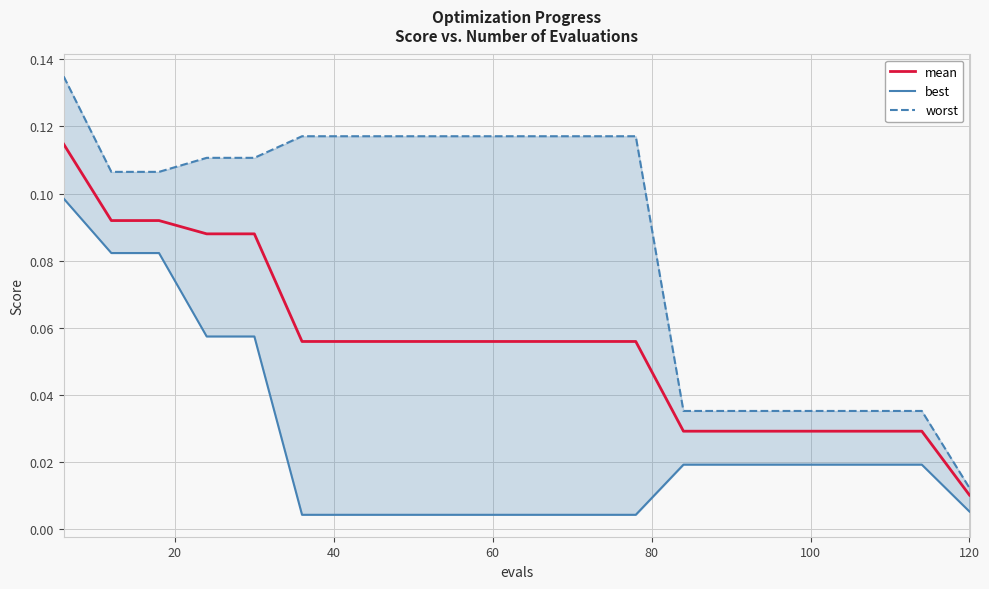

Is this an area chart (filled region under the line)?

No